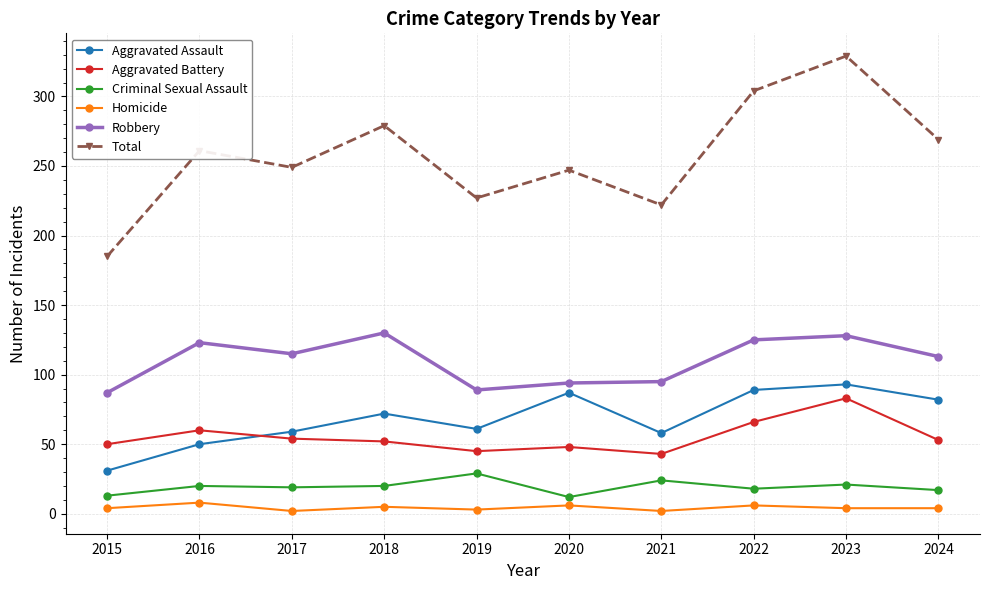

True or false: Aggravated Battery has more than 0 points higher than both neighbors.

True